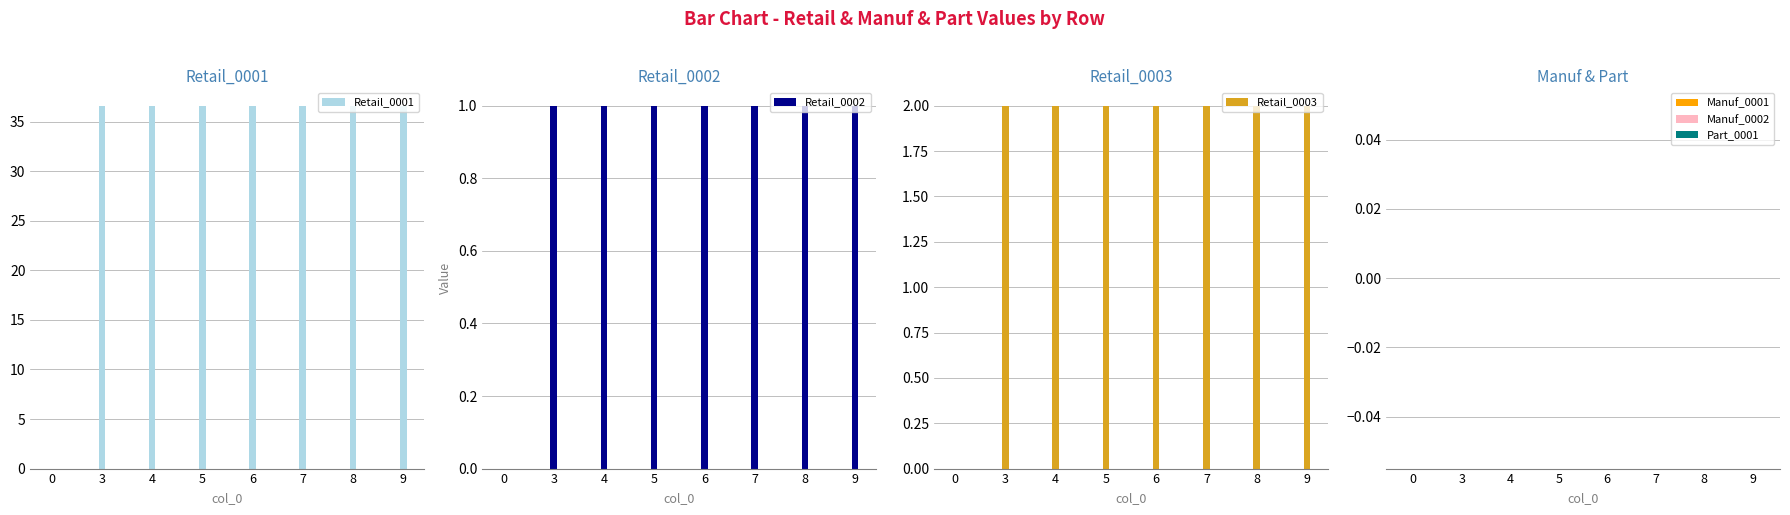

At which category is the sum across all series the highest?

3